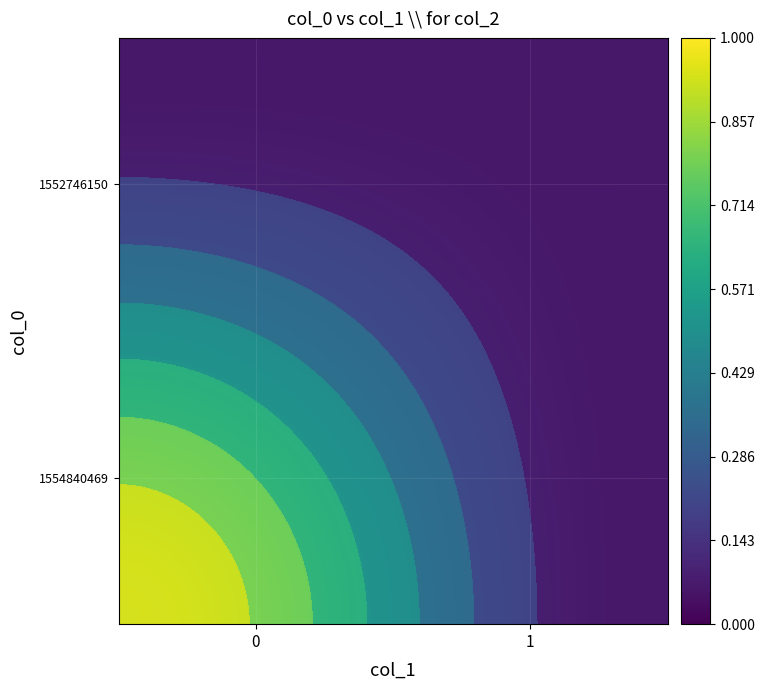

Rank the categories by 1554840469 value from lowest to highest.

1, 0